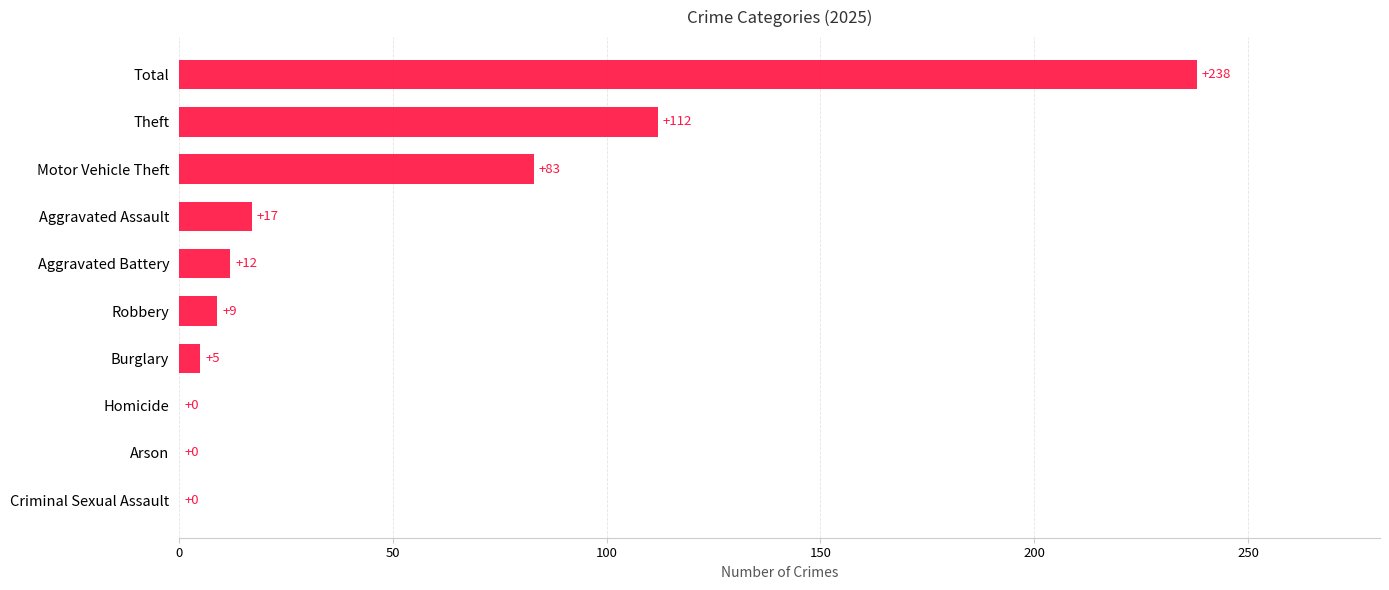

What is the greatest value displayed?

238